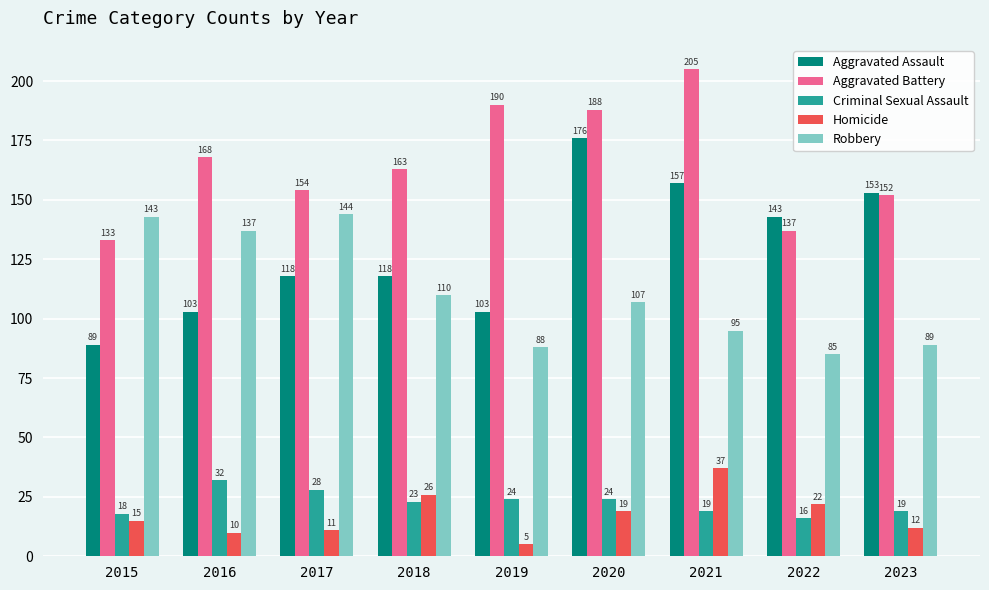

Which series changed the most between 2015 and 2023?

Aggravated Assault